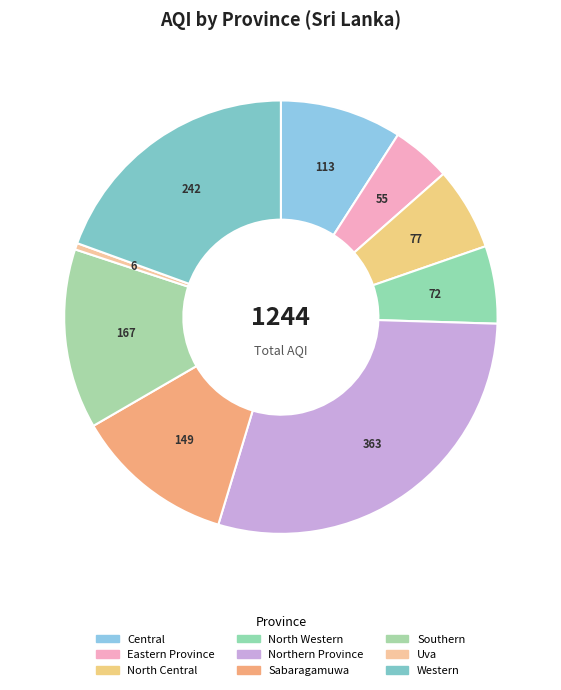

The Sabaragamuwa slice represents 12% of the pie. True or false?

True